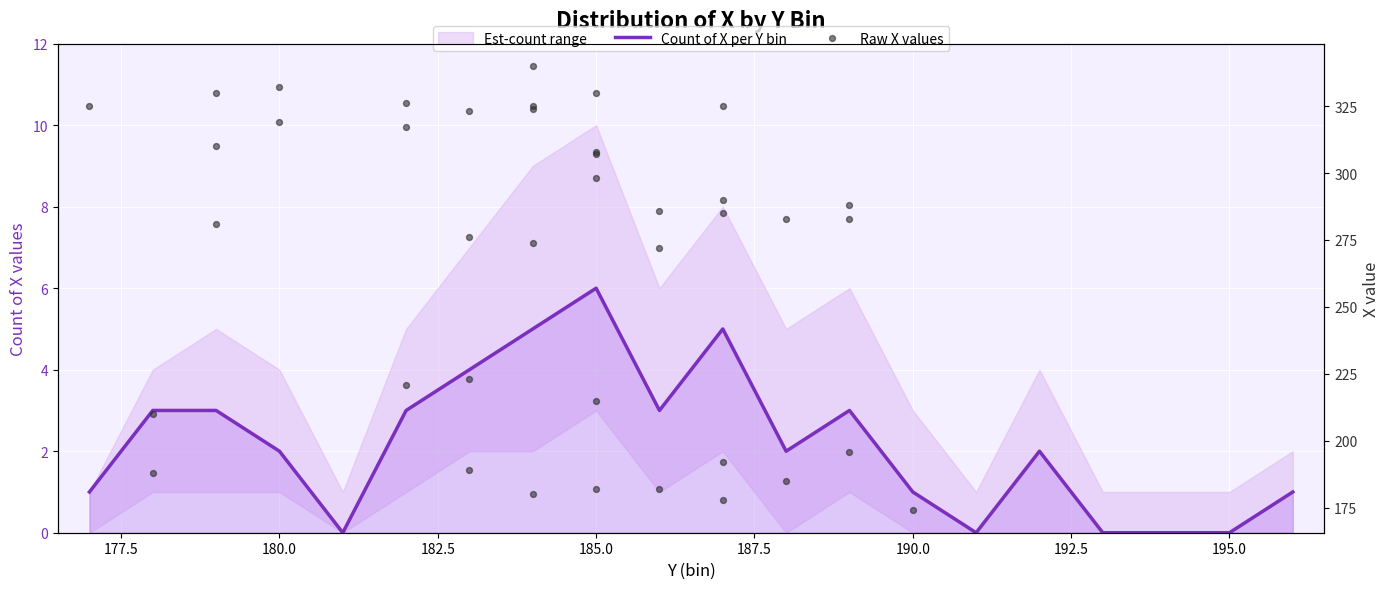

Approximately how many times larger is the value at 180 compared to 182?

0.7